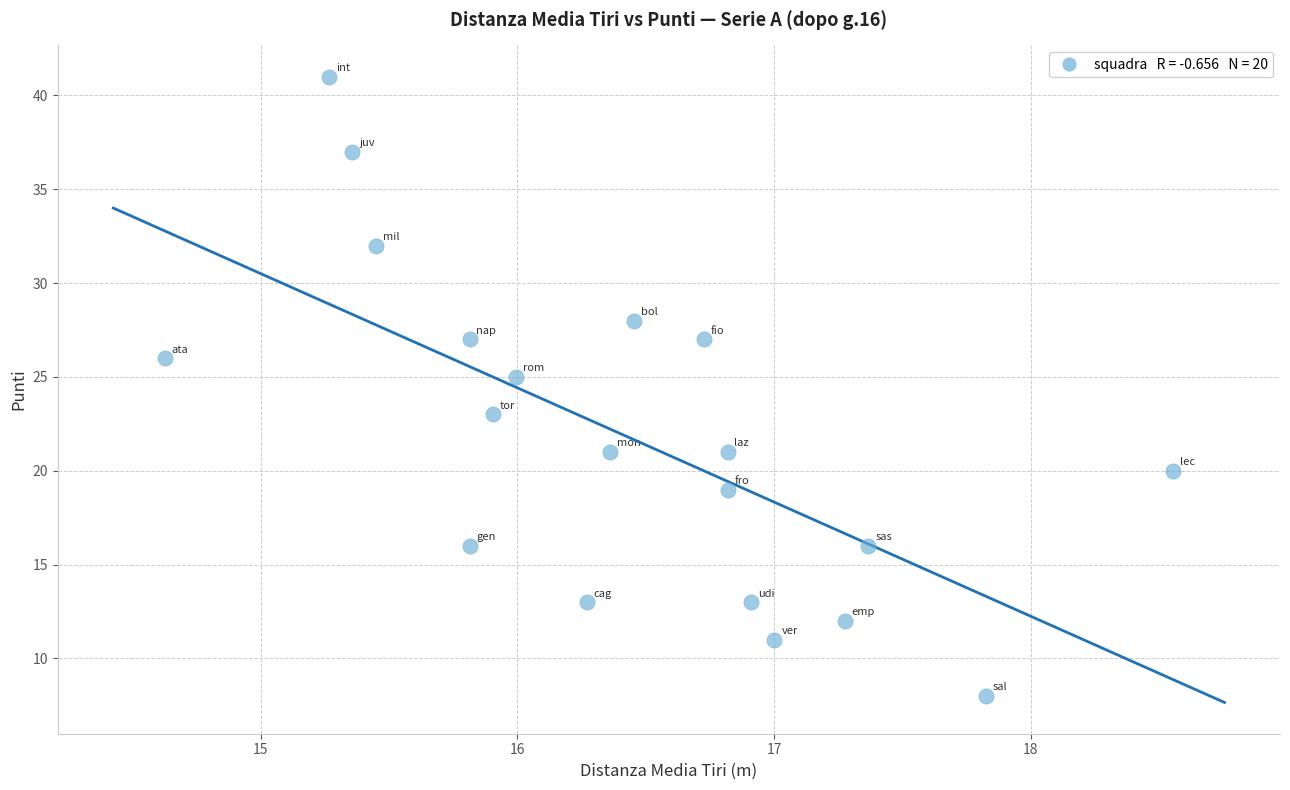

What is the range of Y values (max minus min)?

33